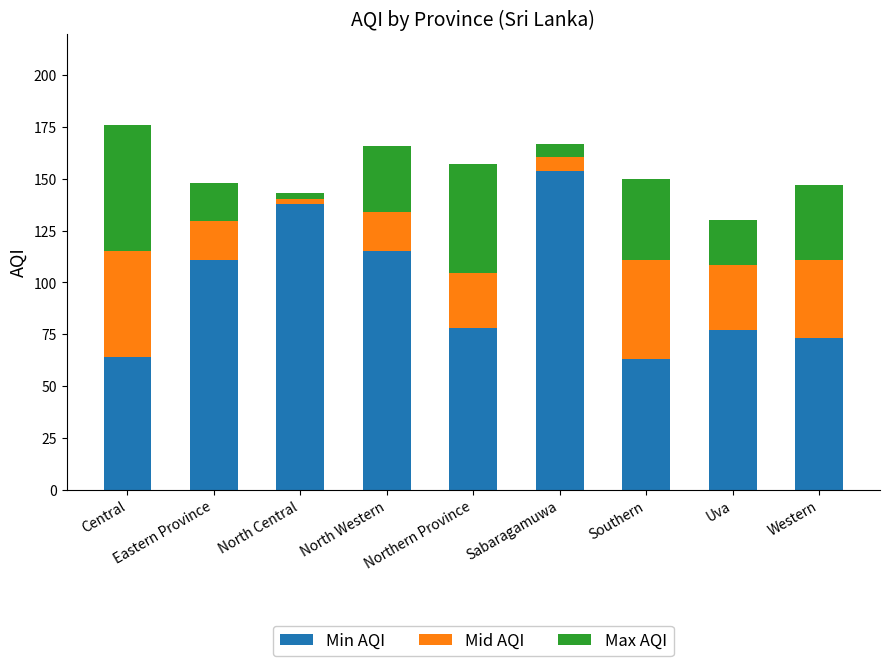

Which category has the highest value in the Min AQI series?

Sabaragamuwa